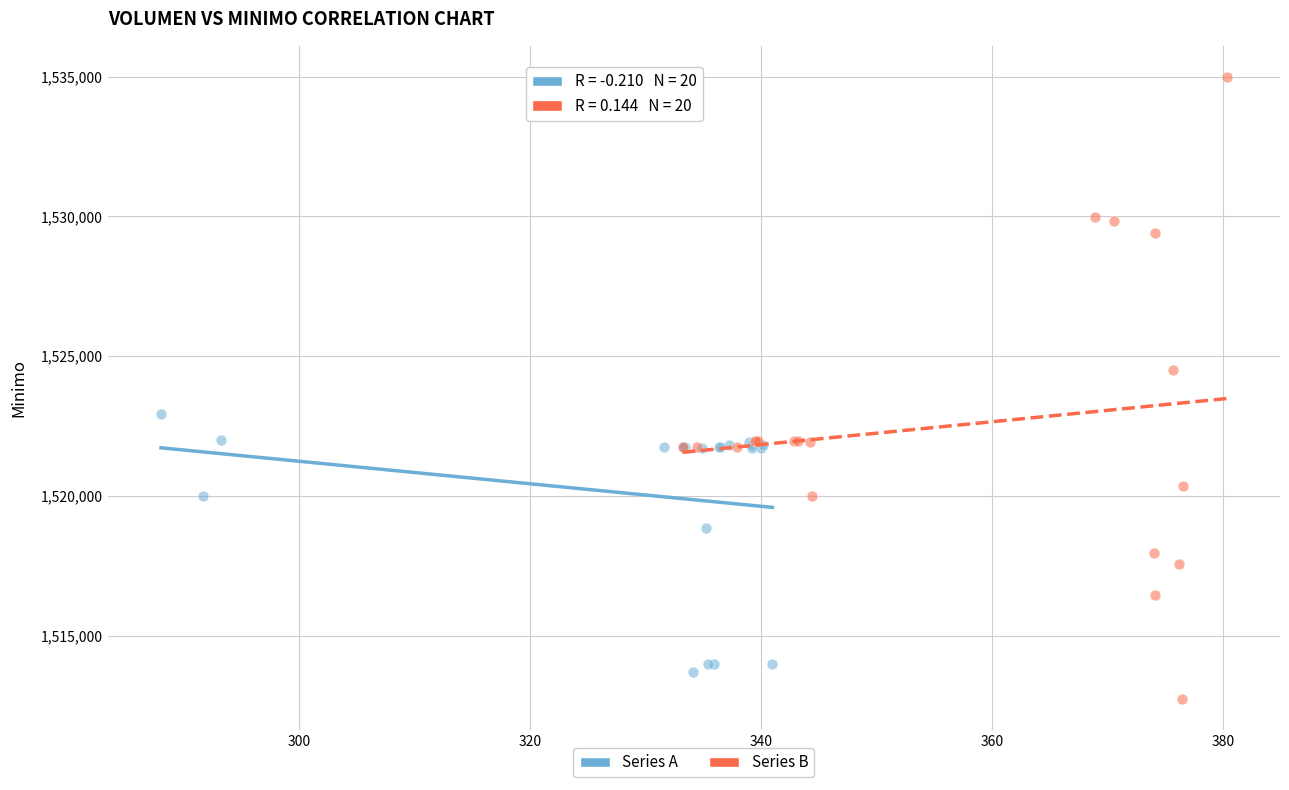

Which series has the largest Y range (max minus min)?

Series B